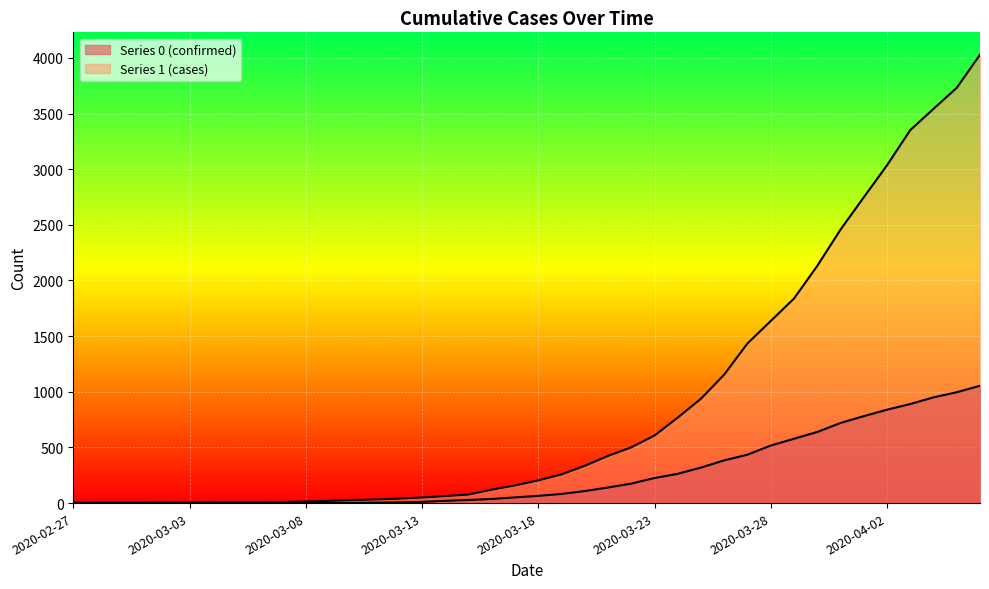

What is the sum of all 0 (line) values?

10324